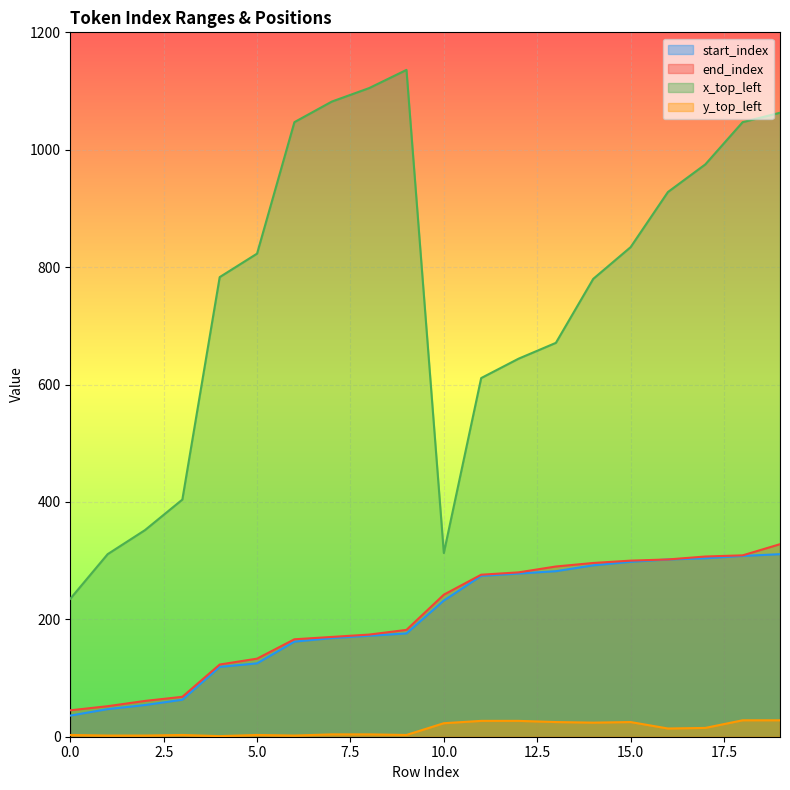

The value of end_index at 19 is 184. True or false?

False